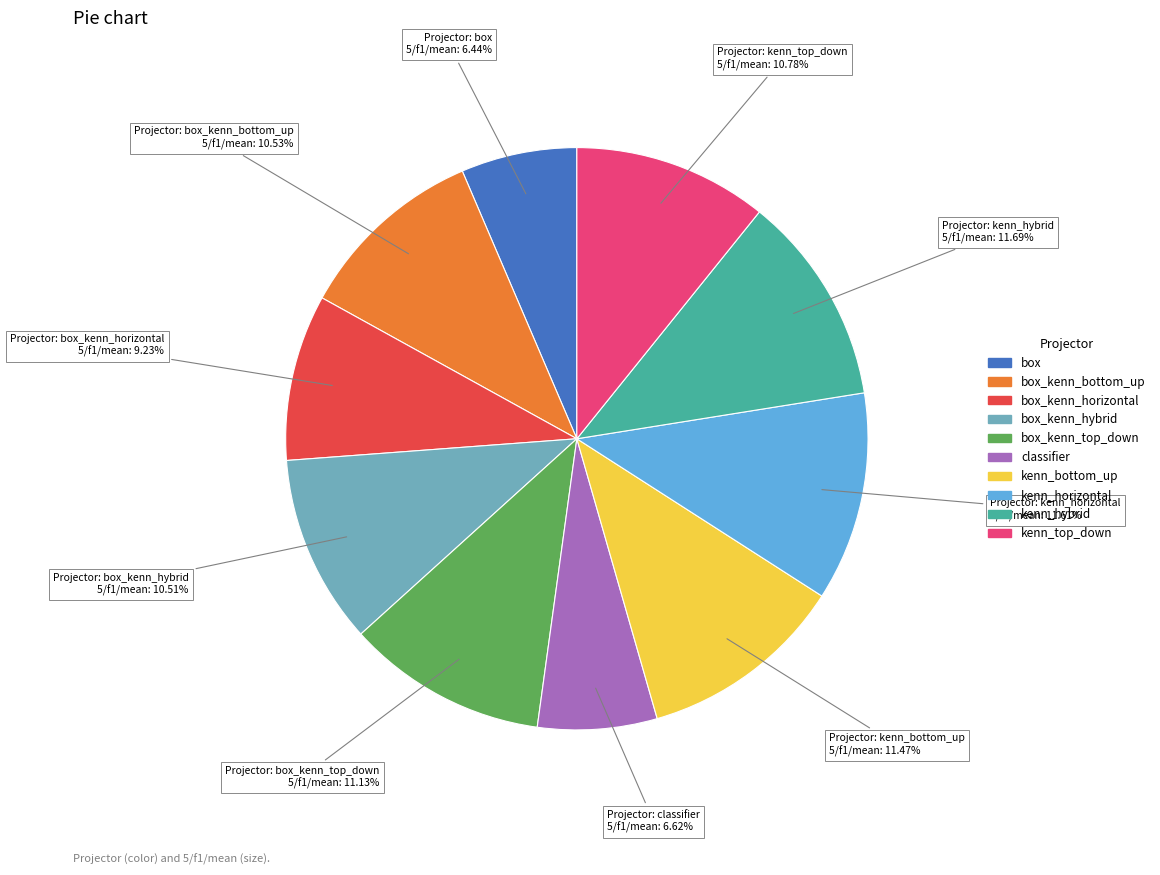

Is there any slice that represents more than half of the pie?

No